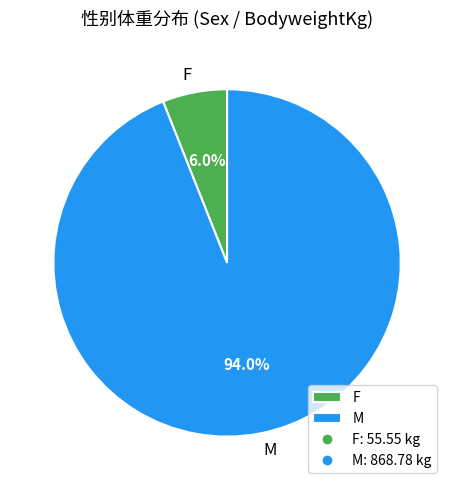

Rank the categories by value from highest to lowest.

M, F